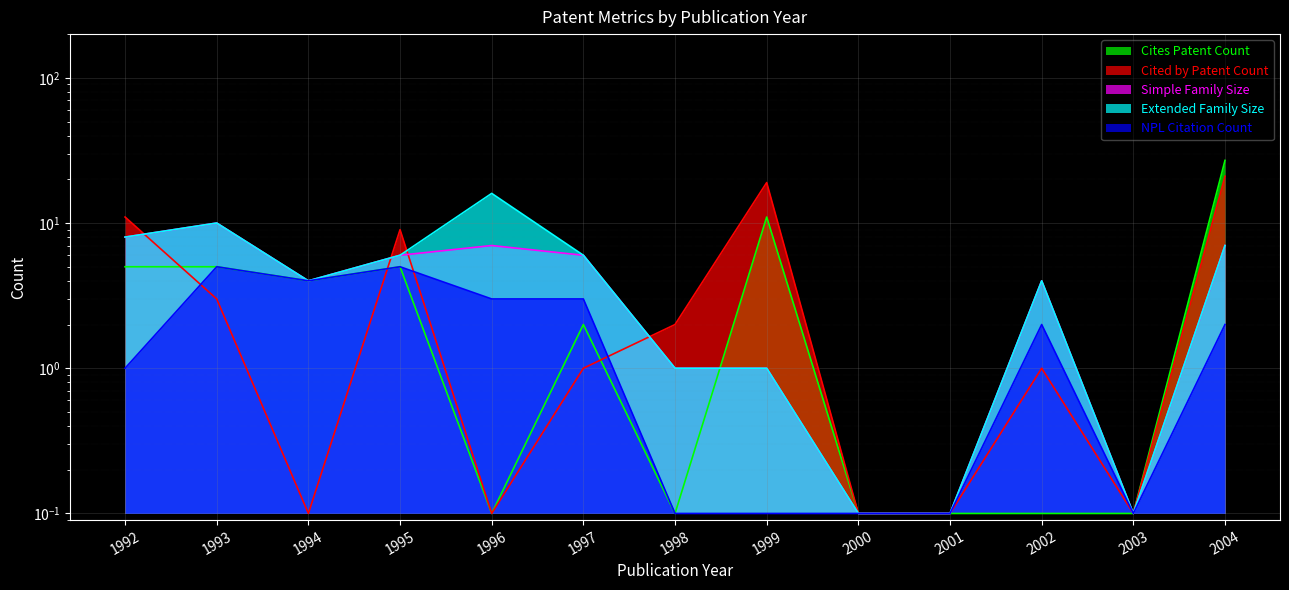

What is the difference between the second highest and second lowest values in the Simple Family Size series?

7.9